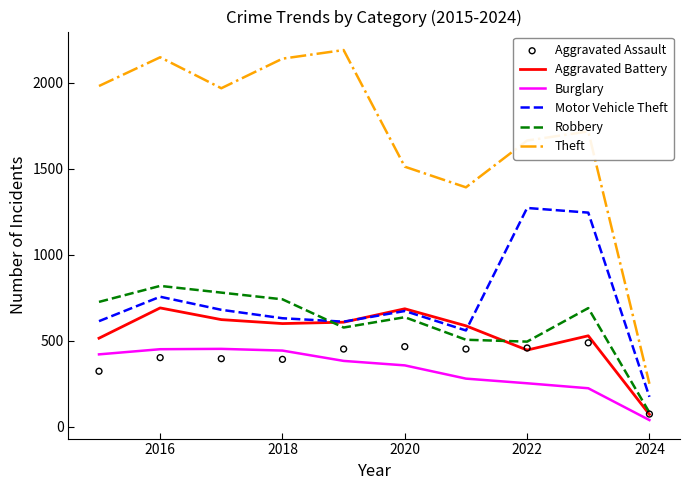

Which series has the largest total across all categories?

Theft